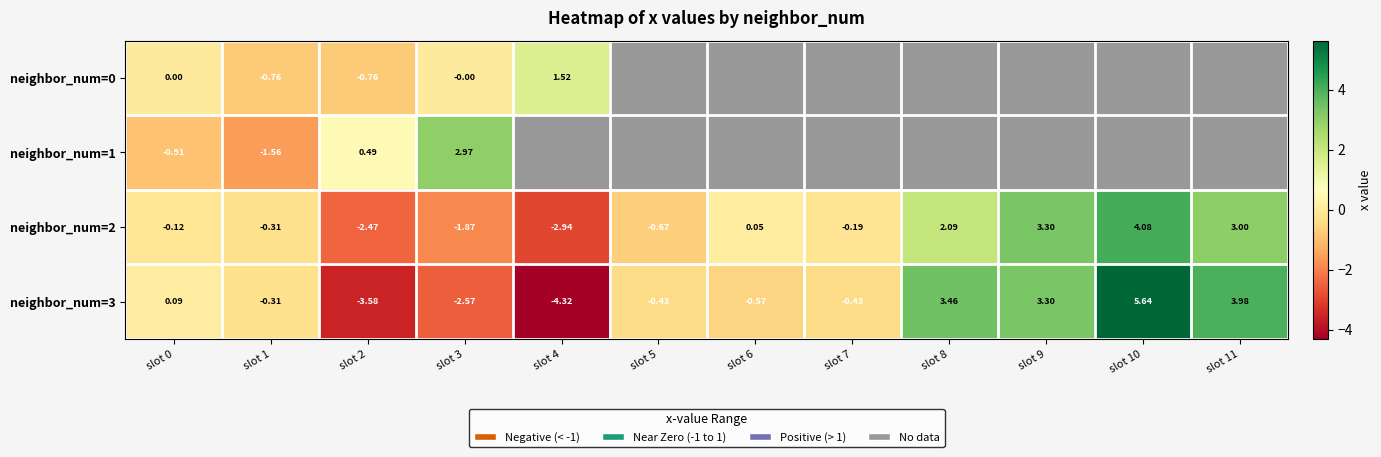

Which category has the lowest value across all series?

slot 4